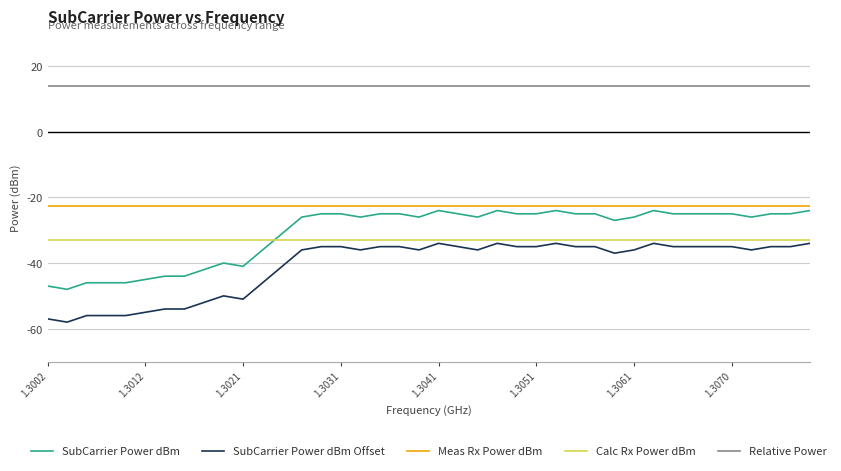

What is the minimum value shown in the chart?

-58.0